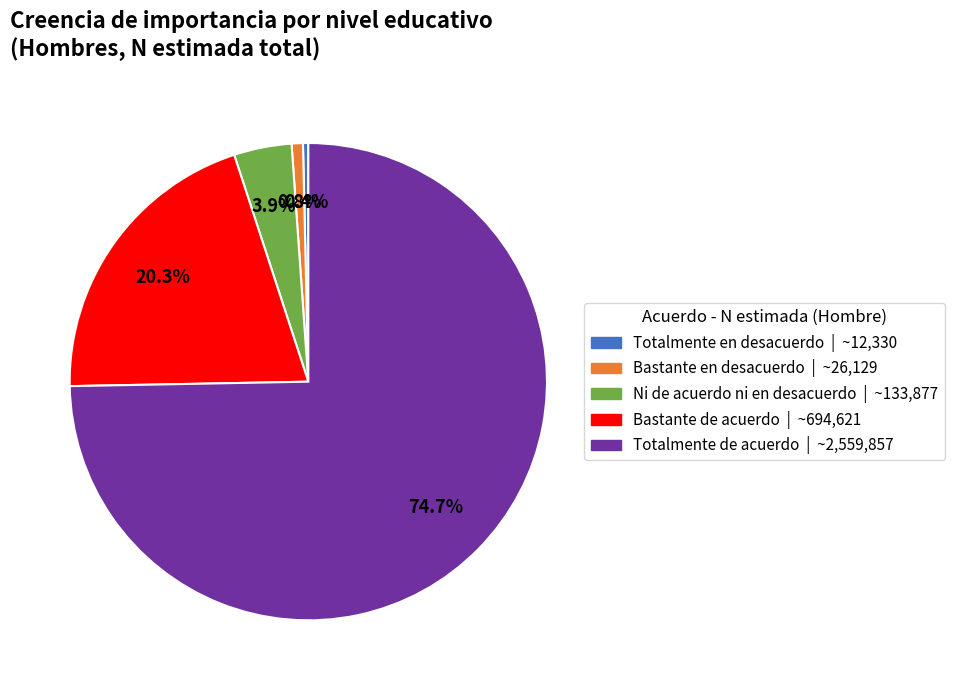

Is the sum of Totalmente de acuerdo and Bastante de acuerdo greater than half?

Yes